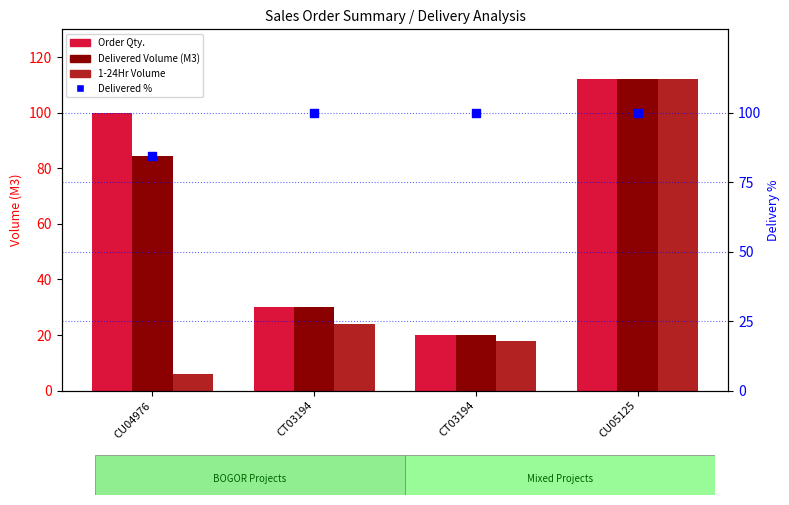

What are all the series names shown in the legend?

Order Qty., Delivered Volume (M3), 1-24Hr Volume, Delivered %